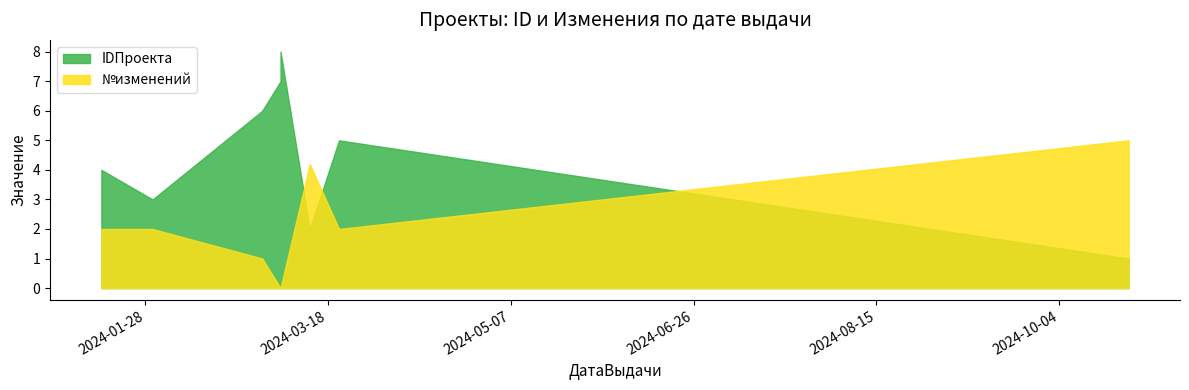

What is the difference between the second highest and second lowest values in the IDПроекта series?

5.0